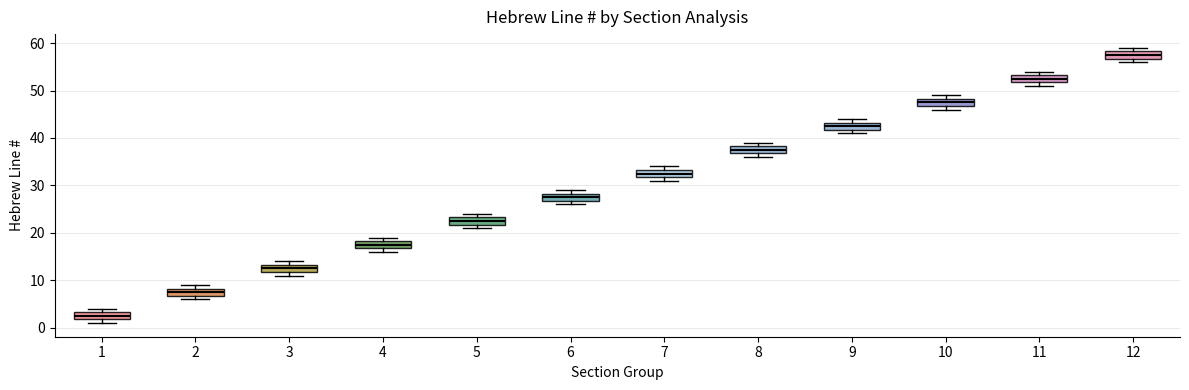

Reading left to right, transcribe this box plot: for each box, give where its median line is, the range the box spans, and where its two whiskers end, as read against the y-axis. The values are not printed on the chart, so give them approximately, as read against the axis.

1: median 3 (inside the box), box 2 to 3, whiskers 1 to 4
2: median 8 (inside the box), box 7 to 8, whiskers 6 to 9
3: median 13 (inside the box), box 12 to 13, whiskers 11 to 14
4: median 18 (inside the box), box 17 to 18, whiskers 16 to 19
5: median 23 (inside the box), box 22 to 23, whiskers 21 to 24
6: median 28 (inside the box), box 27 to 28, whiskers 26 to 29
7: median 33 (inside the box), box 32 to 33, whiskers 31 to 34
8: median 38 (inside the box), box 37 to 38, whiskers 36 to 39
9: median 43 (inside the box), box 42 to 43, whiskers 41 to 44
10: median 48 (inside the box), box 47 to 48, whiskers 46 to 49
11: median 53 (inside the box), box 52 to 53, whiskers 51 to 54
12: median 58 (inside the box), box 57 to 58, whiskers 56 to 59